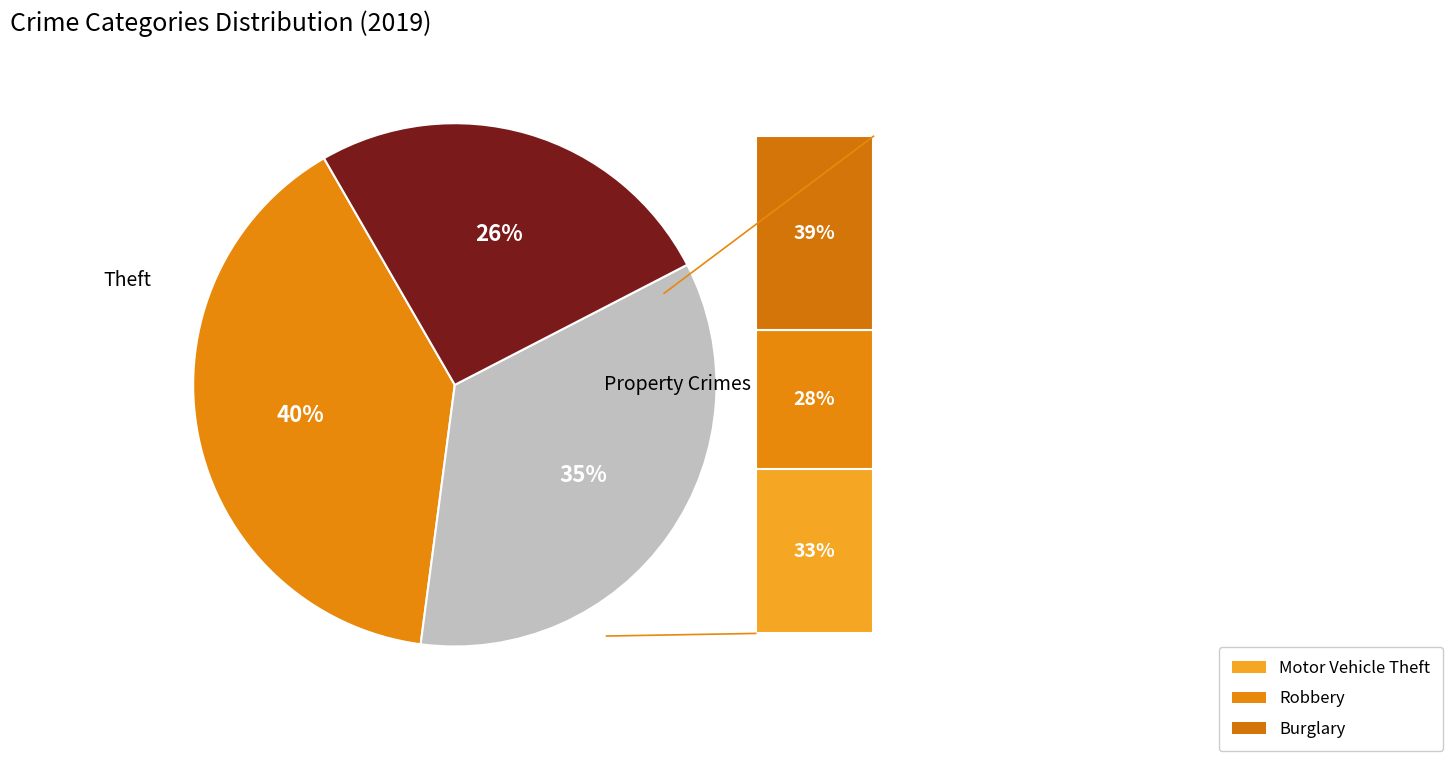

Does any single category account for the majority?

No